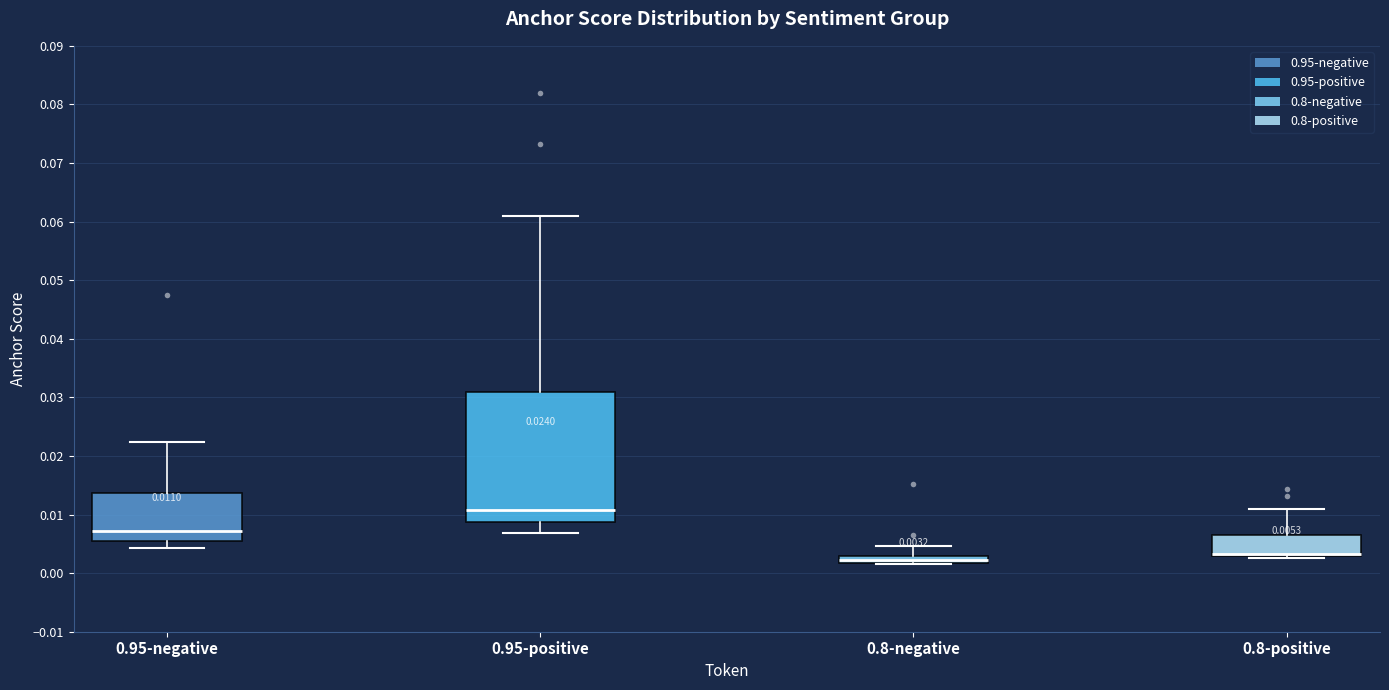

Which box is the tallest, from its lower edge to its upper edge?

0.95-positive